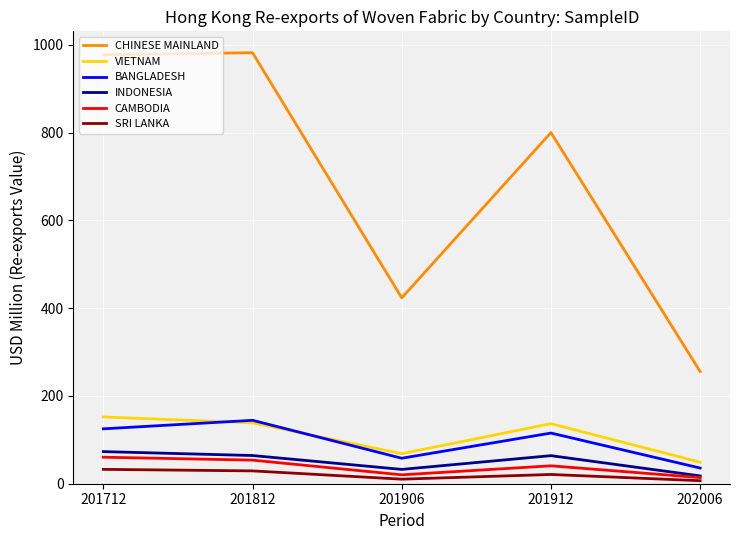

What is the difference between the second highest and minimum values in the INDONESIA series?

46.5